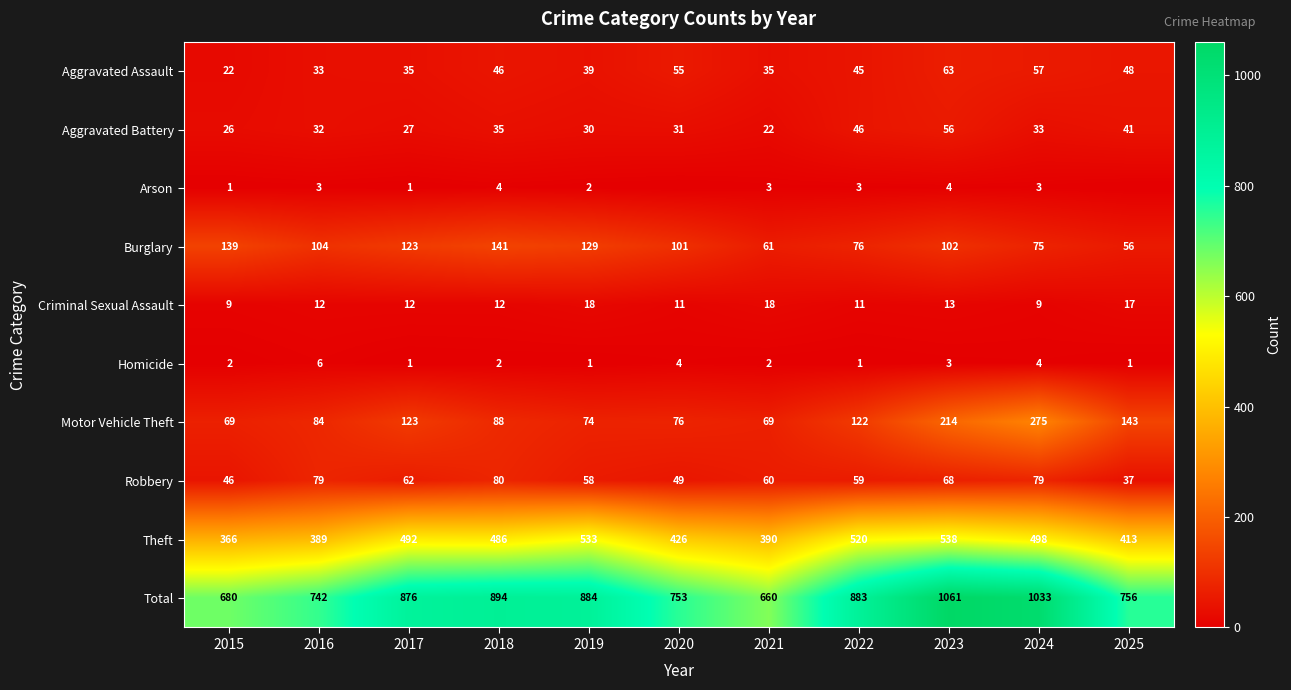

The value of Motor Vehicle Theft at 2015 is 120. True or false?

False